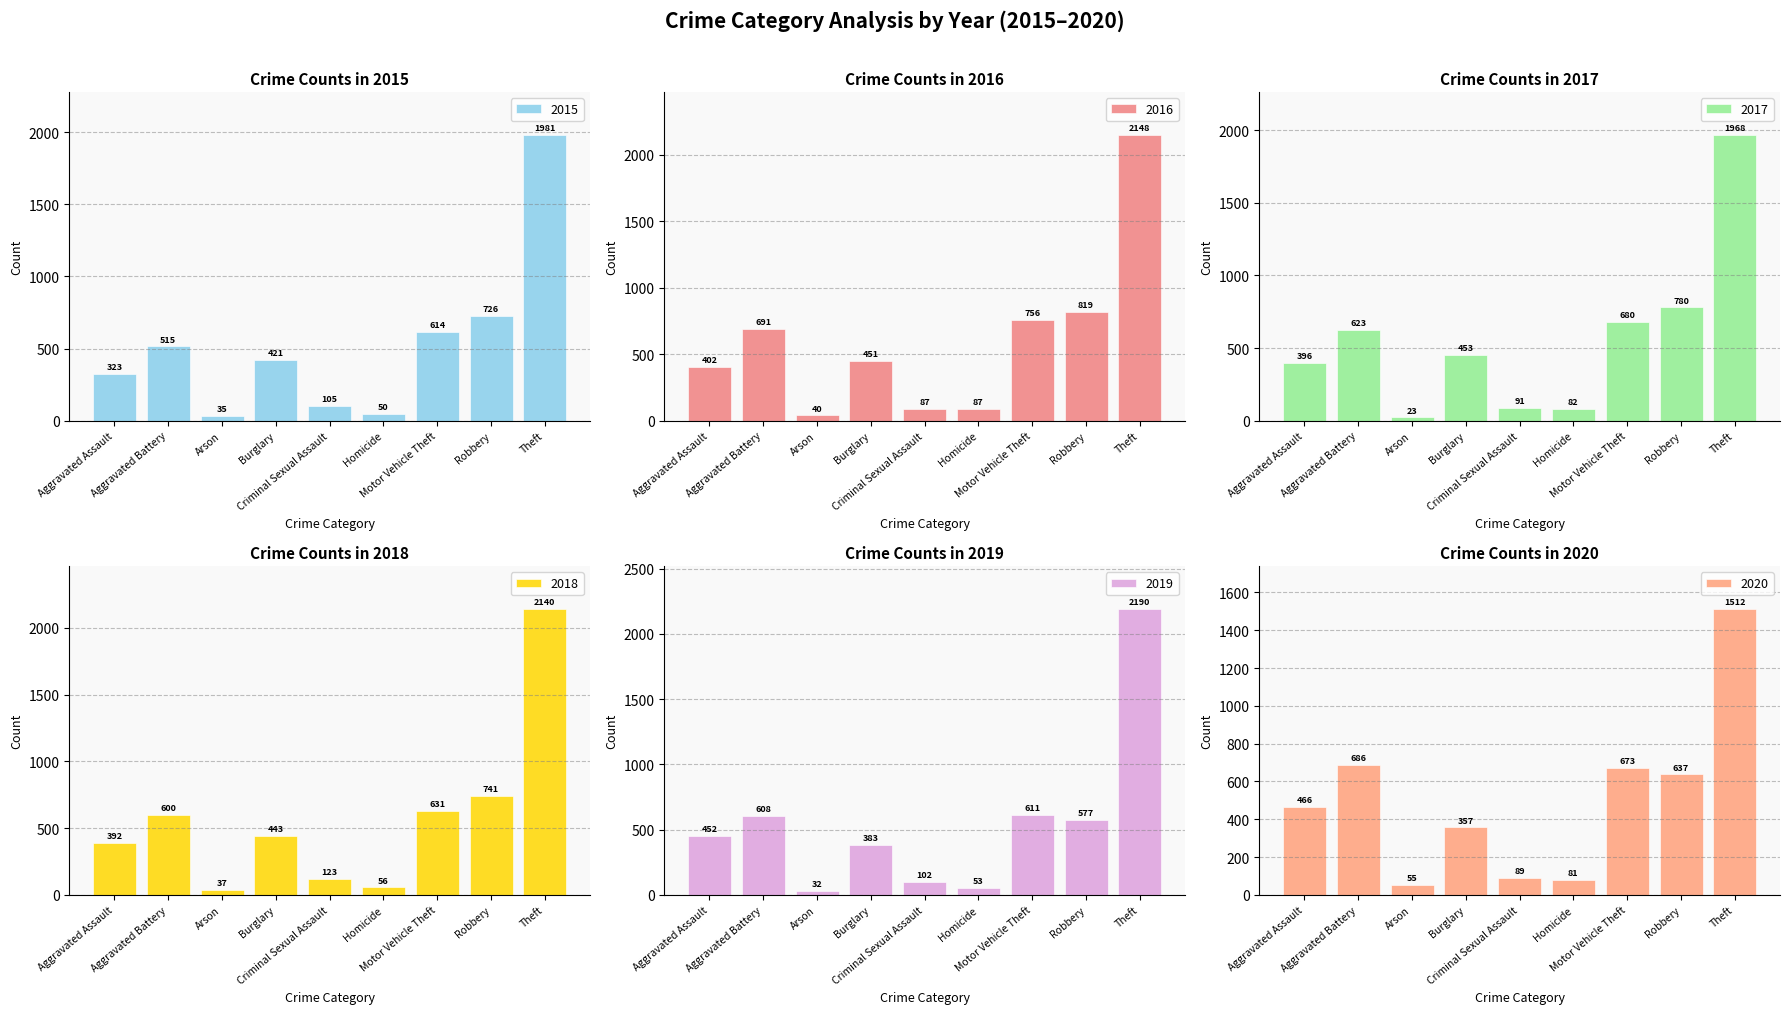

Where is 2020 nearest to the value 783?

Aggravated Battery